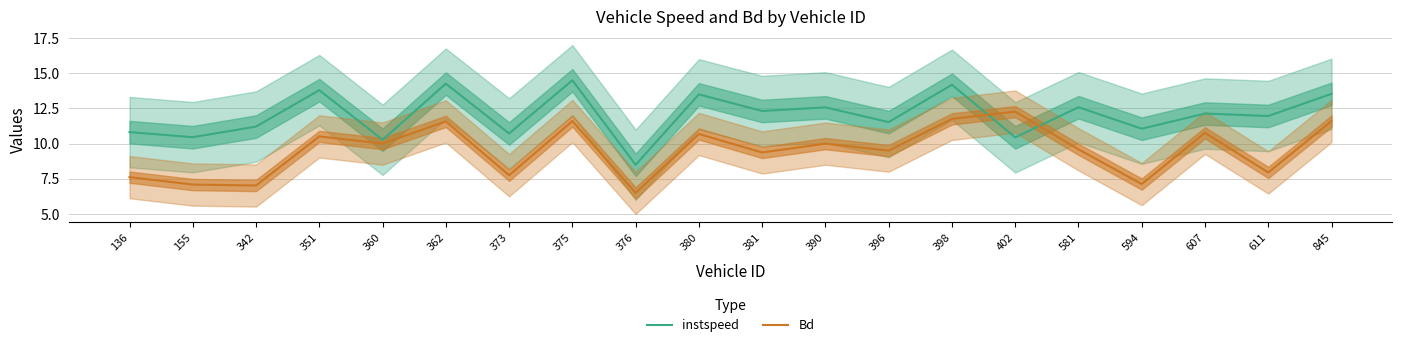

What is the average value of the Bd series?

9.5